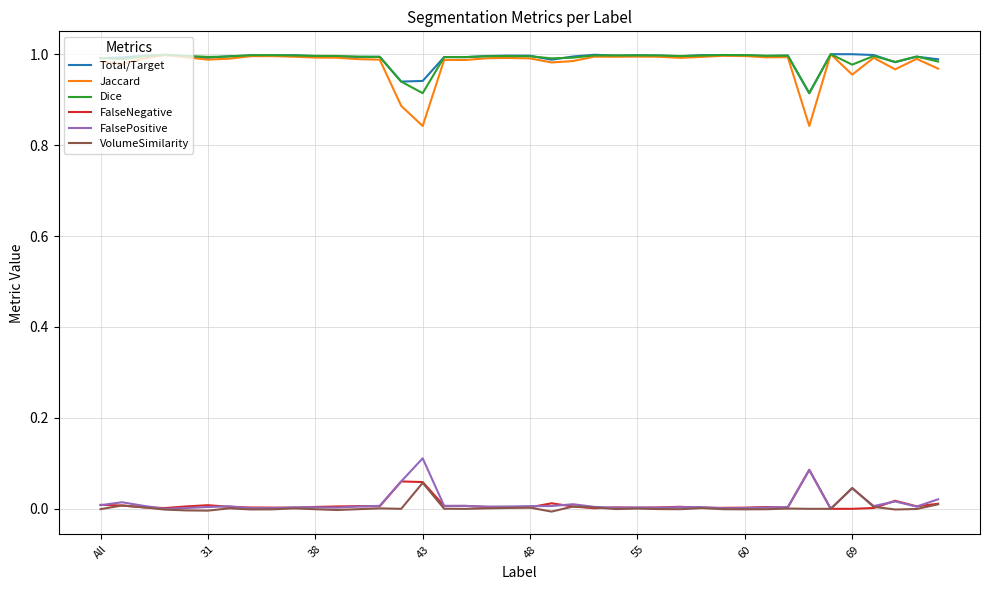

True or false: FalseNegative and Total/Target intersect in this chart.

False